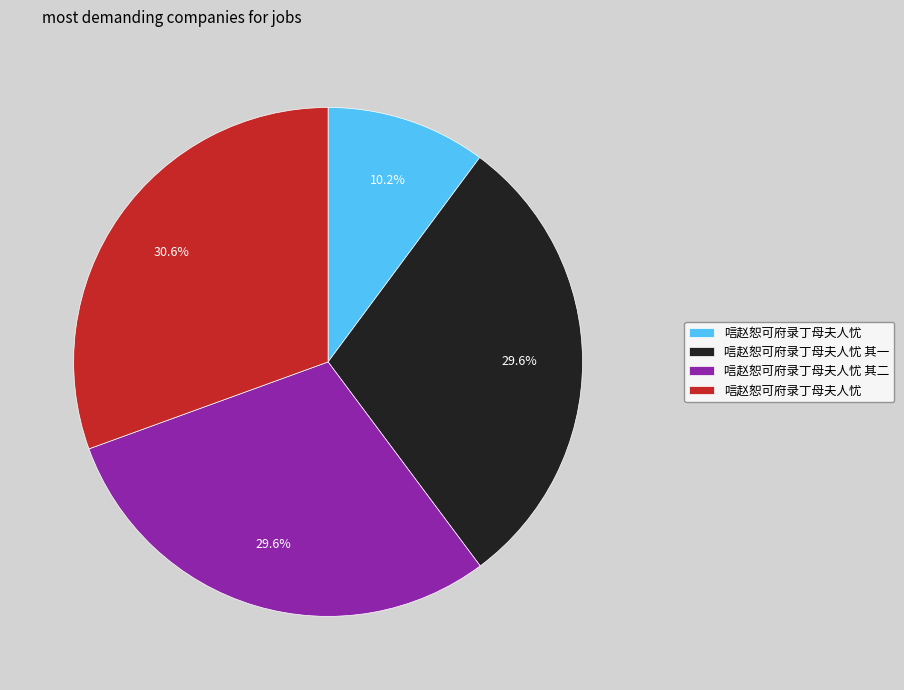

Is there a majority slice in this chart?

No